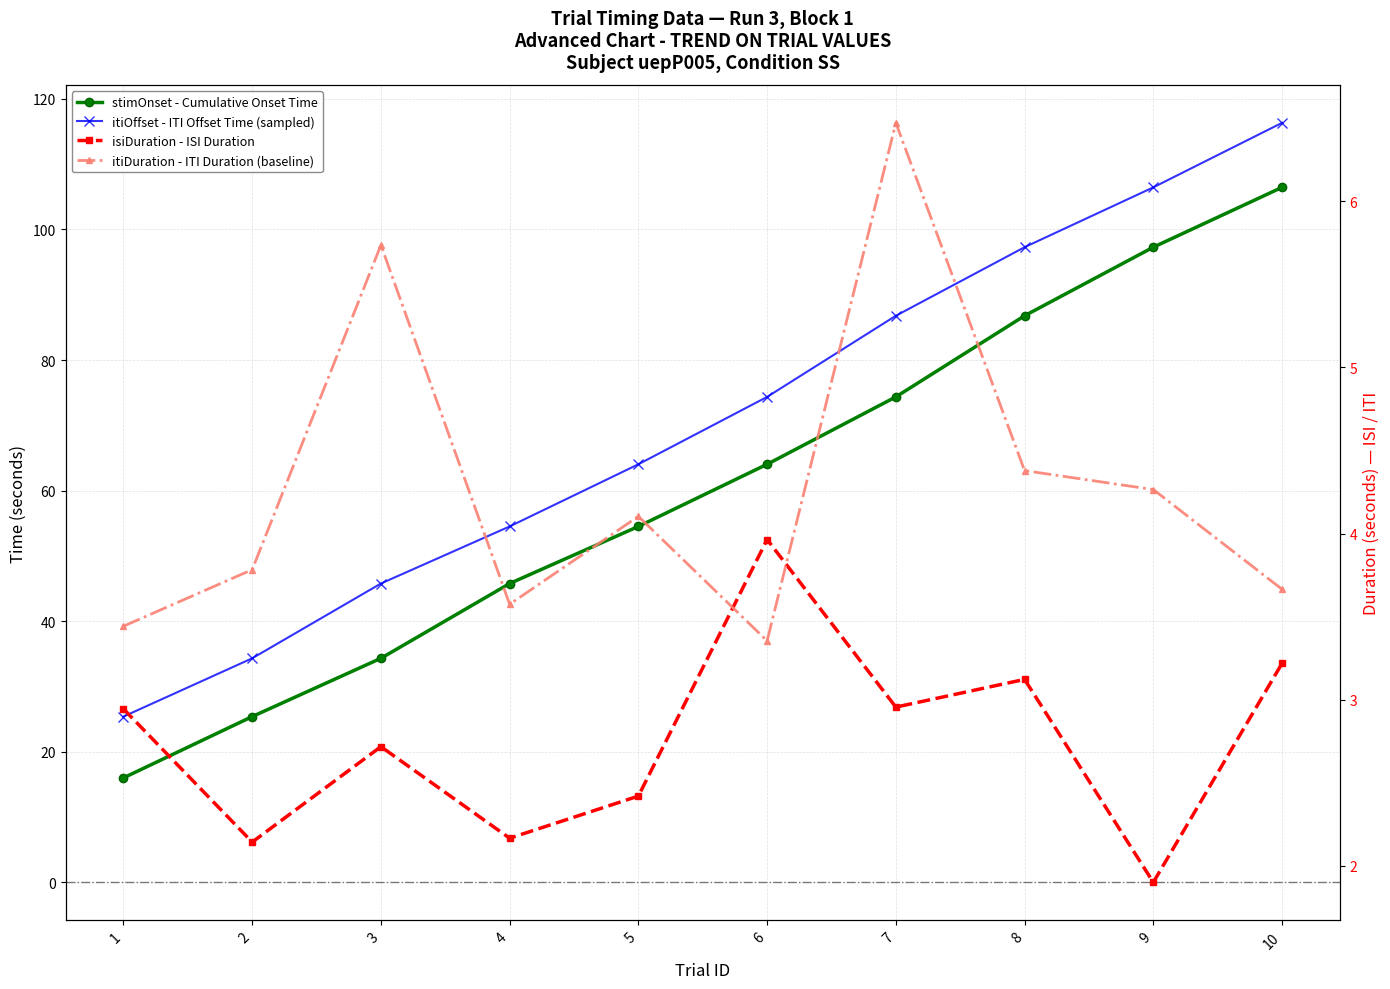

Rank the categories by itiOffset - ITI Offset Time (sampled) value from lowest to highest.

1, 2, 3, 4, 5, 6, 7, 8, 9, 10